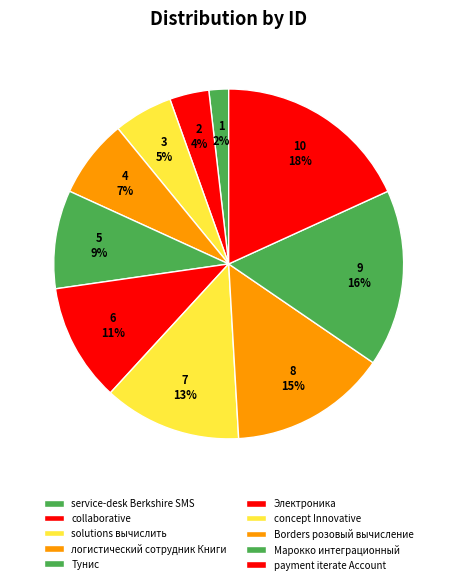

How much of the chart is everything except логистический сотрудник Книги?

92.7%